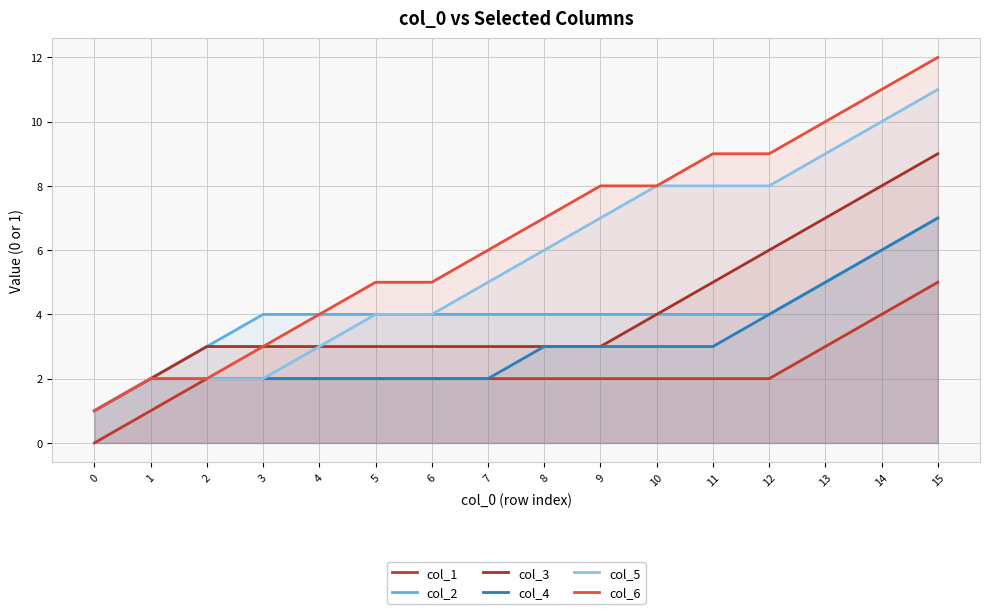

Does the chart have visible grid lines?

Yes